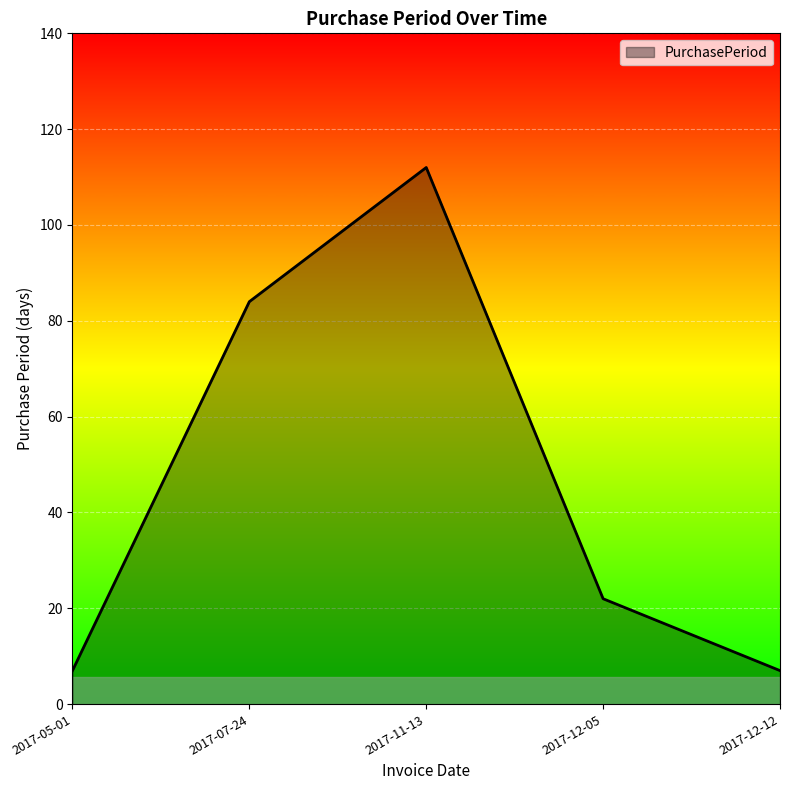

Count the values in the range 7 to 84.

4